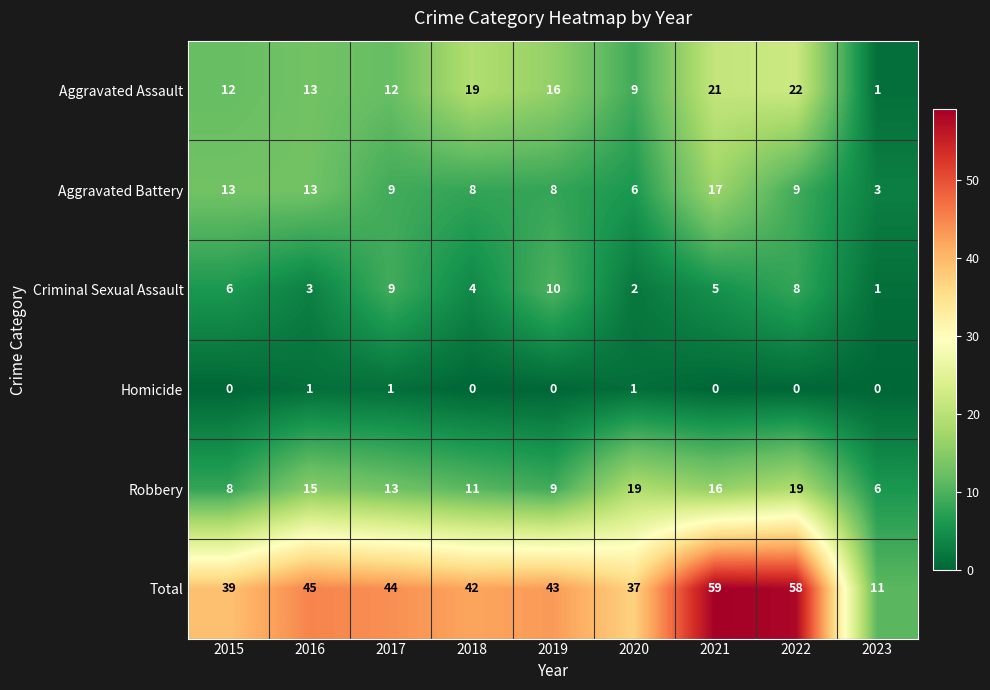

Is it true that Aggravated Battery equals 18 at 2016?

False